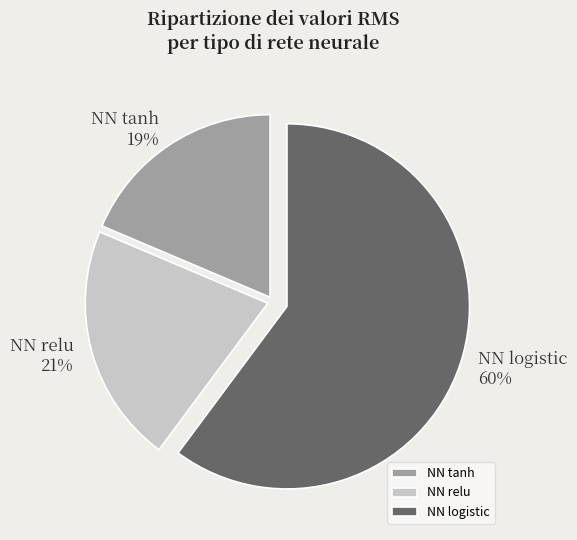

Is it true that NN relu is 32% of the pie?

False